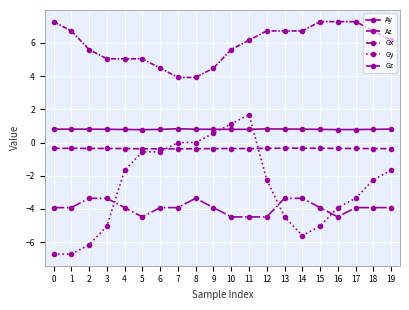

What is the sum of the Az values at 1 and 5?

-0.7